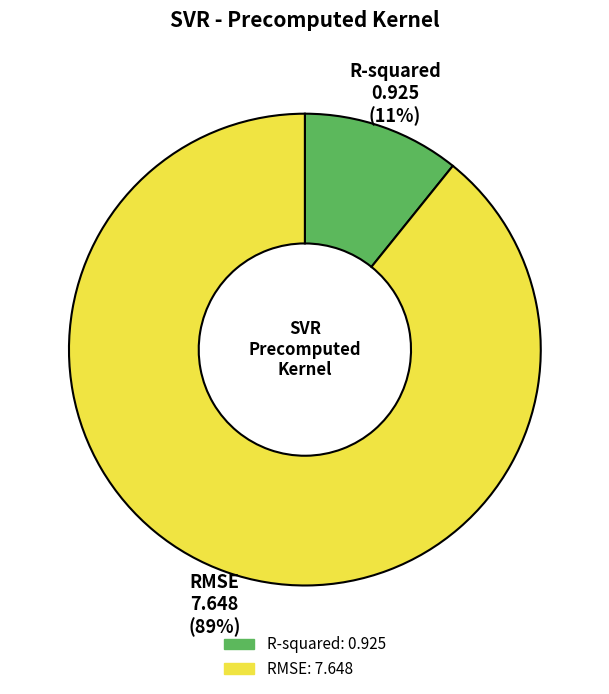

To the nearest percent, what is the average slice percentage?

50%